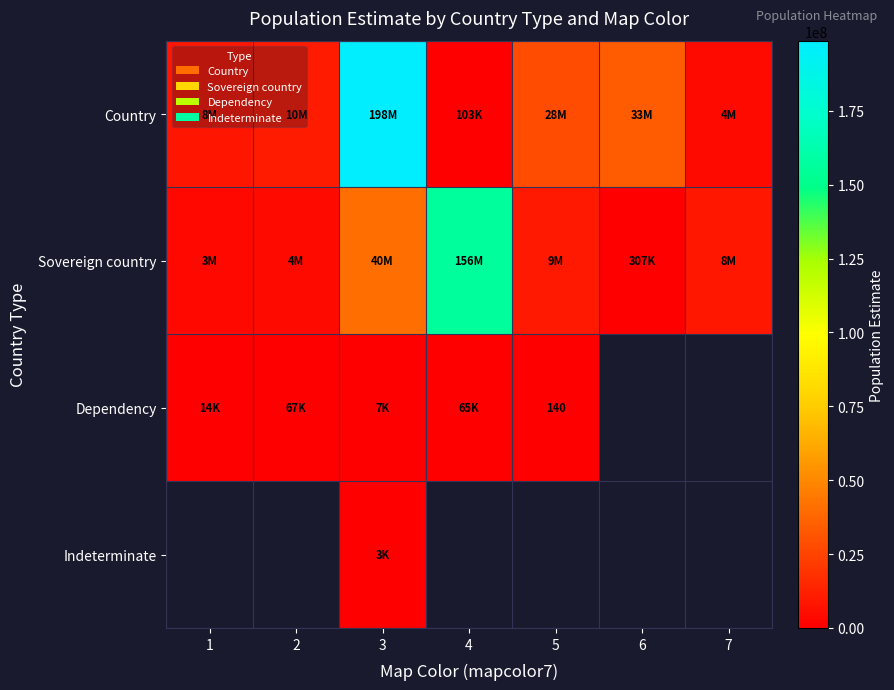

True or false: Country has a value of 4511488.0 at 7.

True